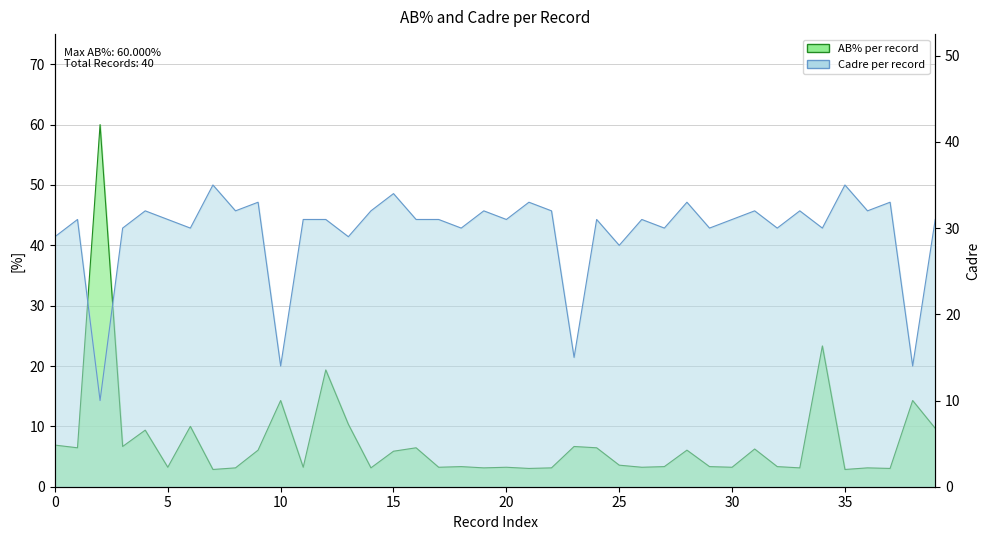

List the series in order of their overall mean, lowest first.

AB_pct, Cadre